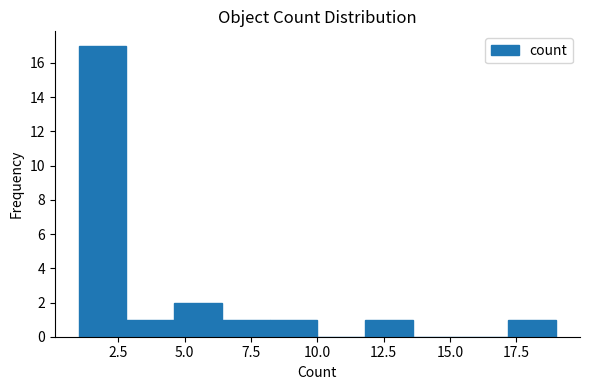

Read against the x-axis, roughly where is the centre of the tallest bar?

2.0